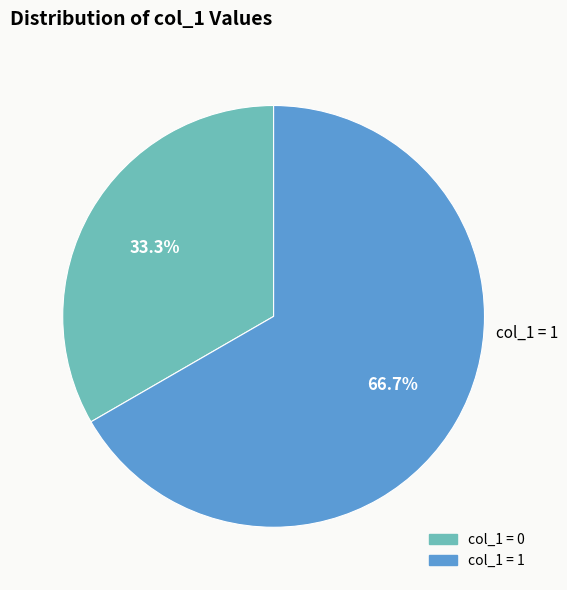

Is there any slice that represents more than half of the pie?

Yes